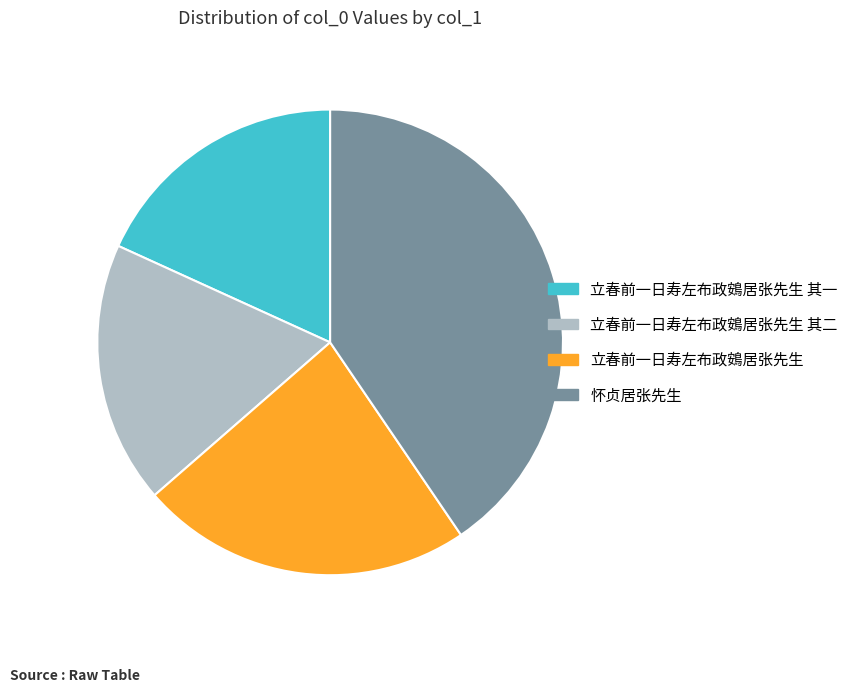

Is there a majority slice in this chart?

No